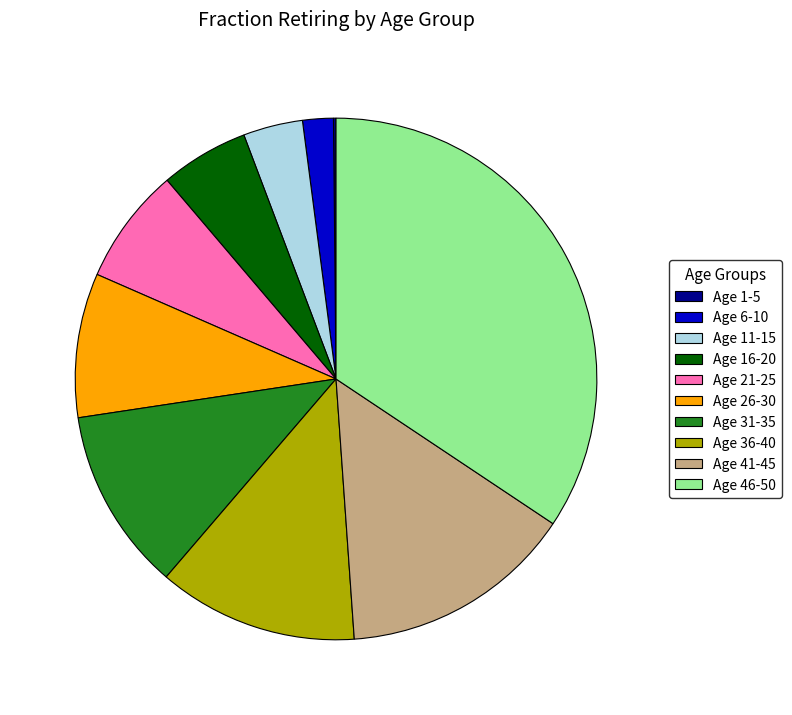

Combined, do Age 31-35 and Age 41-45 account for over 50%?

No